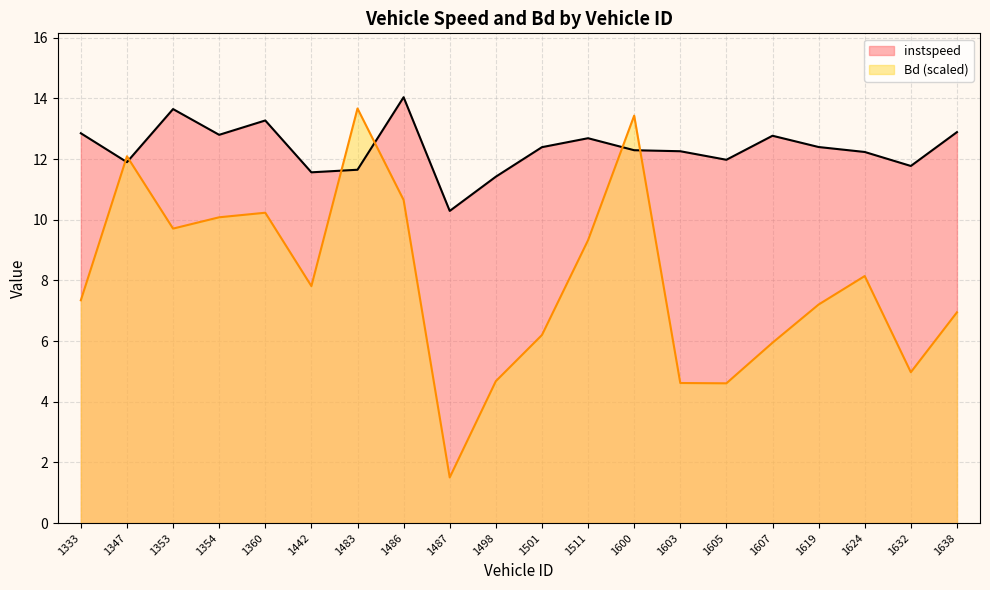

Reading left to right, extract all data points from this chart.

instspeed: 12.9	11.9	13.6	12.8	13.3	11.6	11.6	14.0	10.3	11.4	12.4	12.7	12.3	12.3	12.0	12.8	12.4	12.2	11.8	12.9
Bd: 7.3	12.1	9.7	10.1	10.2	7.8	13.7	10.7	1.5	4.7	6.2	9.3	13.4	4.6	4.6	5.9	7.2	8.1	5.0	6.9